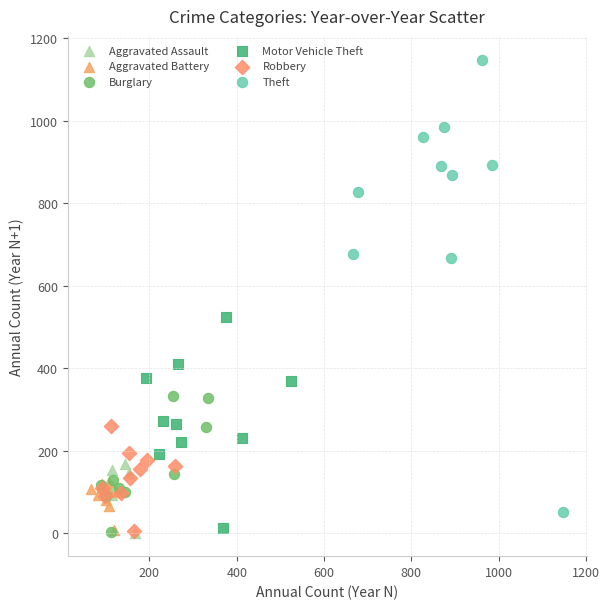

Which series contains the highest Y value?

Theft